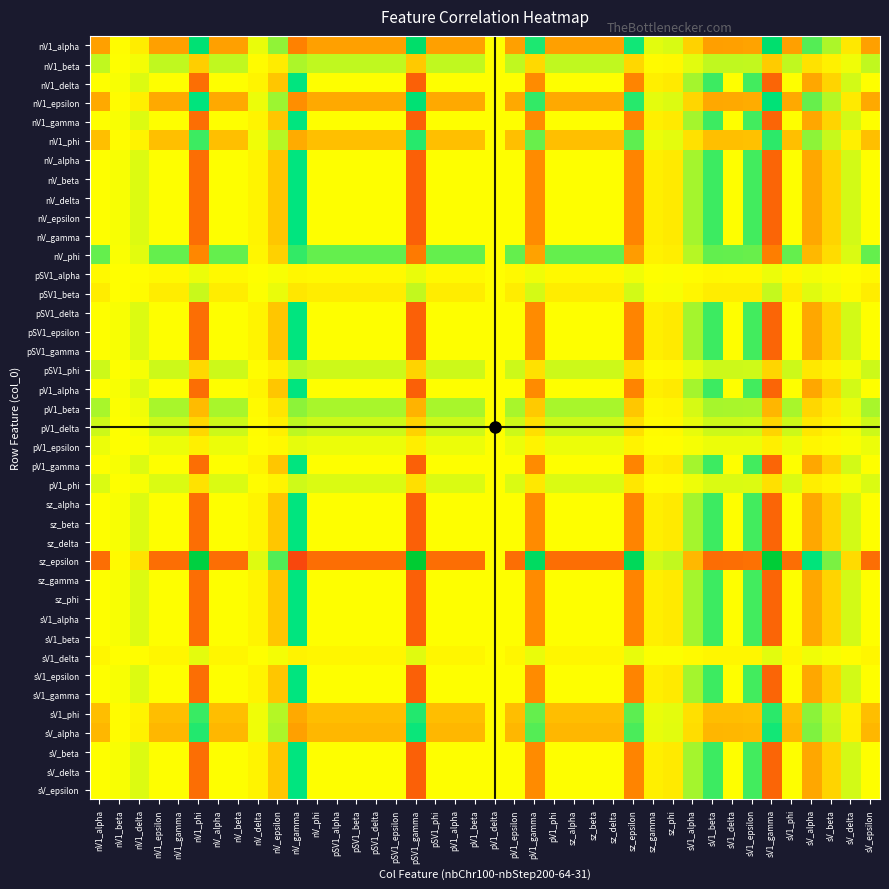

Reading right to left, transcribe all the data shown in this chart.

nV1_alpha: sV_epsilon=-0.4	sV_delta=-0.1	sV_beta=0.2	sV_alpha=0.3	sV1_phi=-0.4	sV1_gamma=0.6	sV1_epsilon=-0.4	sV1_delta=-0.4	sV1_beta=-0.4	sV1_alpha=-0.2	sz_phi=0.1	sz_gamma=0.1	sz_epsilon=0.5	sz_delta=-0.4	sz_beta=-0.4	sz_alpha=-0.4	pV1_phi=-0.4	pV1_gamma=0.4	pV1_epsilon=-0.4	pV1_delta=-0.0	pV1_beta=-0.4	pV1_alpha=-0.4	pSV1_phi=-0.4	pSV1_gamma=0.6	pSV1_epsilon=-0.4	pSV1_delta=-0.4	pSV1_beta=-0.4	pSV1_alpha=-0.4	nV_phi=-0.4	nV_gamma=-0.5	nV_epsilon=0.2	nV_delta=0.0	nV_beta=-0.4	nV_alpha=-0.4	nV1_phi=0.6	nV1_gamma=-0.4	nV1_epsilon=-0.4	nV1_delta=-0.1	nV1_beta=-0.0	nV1_alpha=-0.4
nV1_beta: sV_epsilon=0.1	sV_delta=0.0	sV_beta=-0.1	sV_alpha=-0.1	sV1_phi=0.1	sV1_gamma=-0.2	sV1_epsilon=0.1	sV1_delta=0.1	sV1_beta=0.1	sV1_alpha=0.1	sz_phi=-0.0	sz_gamma=-0.0	sz_epsilon=-0.2	sz_delta=0.1	sz_beta=0.1	sz_alpha=0.1	pV1_phi=0.1	pV1_gamma=-0.1	pV1_epsilon=0.1	pV1_delta=0.0	pV1_beta=0.1	pV1_alpha=0.1	pSV1_phi=0.1	pSV1_gamma=-0.2	pSV1_epsilon=0.1	pSV1_delta=0.1	pSV1_beta=0.1	pSV1_alpha=0.1	nV_phi=0.1	nV_gamma=0.2	nV_epsilon=-0.1	nV_delta=-0.0	nV_beta=0.1	nV_alpha=0.1	nV1_phi=-0.2	nV1_gamma=0.1	nV1_epsilon=0.1	nV1_delta=0.0	nV1_beta=0.0	nV1_alpha=0.1
nV1_delta: sV_epsilon=0.0	sV_delta=0.1	sV_beta=-0.2	sV_alpha=-0.3	sV1_phi=0.0	sV1_gamma=-0.6	sV1_epsilon=0.4	sV1_delta=0.0	sV1_beta=0.4	sV1_alpha=0.2	sz_phi=-0.1	sz_gamma=-0.1	sz_epsilon=-0.5	sz_delta=0.0	sz_beta=0.0	sz_alpha=0.0	pV1_phi=0.0	pV1_gamma=-0.5	pV1_epsilon=0.0	pV1_delta=0.0	pV1_beta=0.0	pV1_alpha=0.0	pSV1_phi=0.0	pSV1_gamma=-0.6	pSV1_epsilon=0.0	pSV1_delta=0.0	pSV1_beta=0.0	pSV1_alpha=0.0	nV_phi=0.0	nV_gamma=0.5	nV_epsilon=-0.2	nV_delta=-0.0	nV_beta=0.0	nV_alpha=0.0	nV1_phi=-0.6	nV1_gamma=0.0	nV1_epsilon=0.0	nV1_delta=0.1	nV1_beta=0.0	nV1_alpha=0.0
nV1_epsilon: sV_epsilon=-0.3	sV_delta=-0.1	sV_beta=0.1	sV_alpha=0.3	sV1_phi=-0.3	sV1_gamma=0.6	sV1_epsilon=-0.3	sV1_delta=-0.3	sV1_beta=-0.3	sV1_alpha=-0.2	sz_phi=0.1	sz_gamma=0.1	sz_epsilon=0.4	sz_delta=-0.3	sz_beta=-0.3	sz_alpha=-0.3	pV1_phi=-0.3	pV1_gamma=0.4	pV1_epsilon=-0.3	pV1_delta=-0.0	pV1_beta=-0.3	pV1_alpha=-0.3	pSV1_phi=-0.3	pSV1_gamma=0.6	pSV1_epsilon=-0.3	pSV1_delta=-0.3	pSV1_beta=-0.3	pSV1_alpha=-0.3	nV_phi=-0.3	nV_gamma=-0.4	nV_epsilon=0.2	nV_delta=0.0	nV_beta=-0.3	nV_alpha=-0.3	nV1_phi=0.5	nV1_gamma=-0.3	nV1_epsilon=-0.3	nV1_delta=-0.1	nV1_beta=-0.0	nV1_alpha=-0.3
nV1_gamma: sV_epsilon=0.0	sV_delta=0.1	sV_beta=-0.2	sV_alpha=-0.3	sV1_phi=0.0	sV1_gamma=-0.6	sV1_epsilon=0.4	sV1_delta=0.0	sV1_beta=0.4	sV1_alpha=0.2	sz_phi=-0.1	sz_gamma=-0.1	sz_epsilon=-0.5	sz_delta=0.0	sz_beta=0.0	sz_alpha=0.0	pV1_phi=0.0	pV1_gamma=-0.5	pV1_epsilon=0.0	pV1_delta=0.0	pV1_beta=0.0	pV1_alpha=0.0	pSV1_phi=0.0	pSV1_gamma=-0.6	pSV1_epsilon=0.0	pSV1_delta=0.0	pSV1_beta=0.0	pSV1_alpha=0.0	nV_phi=0.0	nV_gamma=0.5	nV_epsilon=-0.2	nV_delta=-0.0	nV_beta=0.0	nV_alpha=0.0	nV1_phi=-0.6	nV1_gamma=0.0	nV1_epsilon=0.0	nV1_delta=0.1	nV1_beta=0.0	nV1_alpha=0.0
nV1_phi: sV_epsilon=-0.2	sV_delta=-0.1	sV_beta=0.1	sV_alpha=0.2	sV1_phi=-0.2	sV1_gamma=0.4	sV1_epsilon=-0.2	sV1_delta=-0.2	sV1_beta=-0.2	sV1_alpha=-0.1	sz_phi=0.1	sz_gamma=0.0	sz_epsilon=0.3	sz_delta=-0.2	sz_beta=-0.2	sz_alpha=-0.2	pV1_phi=-0.2	pV1_gamma=0.3	pV1_epsilon=-0.2	pV1_delta=-0.0	pV1_beta=-0.2	pV1_alpha=-0.2	pSV1_phi=-0.2	pSV1_gamma=0.4	pSV1_epsilon=-0.2	pSV1_delta=-0.2	pSV1_beta=-0.2	pSV1_alpha=-0.2	nV_phi=-0.2	nV_gamma=-0.3	nV_epsilon=0.1	nV_delta=0.0	nV_beta=-0.2	nV_alpha=-0.2	nV1_phi=0.4	nV1_gamma=-0.2	nV1_epsilon=-0.2	nV1_delta=-0.0	nV1_beta=-0.0	nV1_alpha=-0.2
nV_alpha: sV_epsilon=0.0	sV_delta=0.1	sV_beta=-0.2	sV_alpha=-0.3	sV1_phi=0.0	sV1_gamma=-0.6	sV1_epsilon=0.4	sV1_delta=0.0	sV1_beta=0.4	sV1_alpha=0.2	sz_phi=-0.1	sz_gamma=-0.1	sz_epsilon=-0.5	sz_delta=0.0	sz_beta=0.0	sz_alpha=0.0	pV1_phi=0.0	pV1_gamma=-0.5	pV1_epsilon=0.0	pV1_delta=0.0	pV1_beta=0.0	pV1_alpha=0.0	pSV1_phi=0.0	pSV1_gamma=-0.6	pSV1_epsilon=0.0	pSV1_delta=0.0	pSV1_beta=0.0	pSV1_alpha=0.0	nV_phi=0.0	nV_gamma=0.5	nV_epsilon=-0.2	nV_delta=-0.0	nV_beta=0.0	nV_alpha=0.0	nV1_phi=-0.6	nV1_gamma=0.0	nV1_epsilon=0.0	nV1_delta=0.1	nV1_beta=0.0	nV1_alpha=0.0
nV_beta: sV_epsilon=0.0	sV_delta=0.1	sV_beta=-0.2	sV_alpha=-0.3	sV1_phi=0.0	sV1_gamma=-0.6	sV1_epsilon=0.4	sV1_delta=0.0	sV1_beta=0.4	sV1_alpha=0.2	sz_phi=-0.1	sz_gamma=-0.1	sz_epsilon=-0.5	sz_delta=0.0	sz_beta=0.0	sz_alpha=0.0	pV1_phi=0.0	pV1_gamma=-0.5	pV1_epsilon=0.0	pV1_delta=0.0	pV1_beta=0.0	pV1_alpha=0.0	pSV1_phi=0.0	pSV1_gamma=-0.6	pSV1_epsilon=0.0	pSV1_delta=0.0	pSV1_beta=0.0	pSV1_alpha=0.0	nV_phi=0.0	nV_gamma=0.5	nV_epsilon=-0.2	nV_delta=-0.0	nV_beta=0.0	nV_alpha=0.0	nV1_phi=-0.6	nV1_gamma=0.0	nV1_epsilon=0.0	nV1_delta=0.1	nV1_beta=0.0	nV1_alpha=0.0
nV_delta: sV_epsilon=0.0	sV_delta=0.1	sV_beta=-0.2	sV_alpha=-0.3	sV1_phi=0.0	sV1_gamma=-0.6	sV1_epsilon=0.4	sV1_delta=0.0	sV1_beta=0.4	sV1_alpha=0.2	sz_phi=-0.1	sz_gamma=-0.1	sz_epsilon=-0.5	sz_delta=0.0	sz_beta=0.0	sz_alpha=0.0	pV1_phi=0.0	pV1_gamma=-0.5	pV1_epsilon=0.0	pV1_delta=0.0	pV1_beta=0.0	pV1_alpha=0.0	pSV1_phi=0.0	pSV1_gamma=-0.6	pSV1_epsilon=0.0	pSV1_delta=0.0	pSV1_beta=0.0	pSV1_alpha=0.0	nV_phi=0.0	nV_gamma=0.5	nV_epsilon=-0.2	nV_delta=-0.0	nV_beta=0.0	nV_alpha=0.0	nV1_phi=-0.6	nV1_gamma=0.0	nV1_epsilon=0.0	nV1_delta=0.1	nV1_beta=0.0	nV1_alpha=0.0
nV_epsilon: sV_epsilon=0.0	sV_delta=0.1	sV_beta=-0.2	sV_alpha=-0.3	sV1_phi=0.0	sV1_gamma=-0.6	sV1_epsilon=0.4	sV1_delta=0.0	sV1_beta=0.4	sV1_alpha=0.2	sz_phi=-0.1	sz_gamma=-0.1	sz_epsilon=-0.5	sz_delta=0.0	sz_beta=0.0	sz_alpha=0.0	pV1_phi=0.0	pV1_gamma=-0.5	pV1_epsilon=0.0	pV1_delta=0.0	pV1_beta=0.0	pV1_alpha=0.0	pSV1_phi=0.0	pSV1_gamma=-0.6	pSV1_epsilon=0.0	pSV1_delta=0.0	pSV1_beta=0.0	pSV1_alpha=0.0	nV_phi=0.0	nV_gamma=0.5	nV_epsilon=-0.2	nV_delta=-0.0	nV_beta=0.0	nV_alpha=0.0	nV1_phi=-0.6	nV1_gamma=0.0	nV1_epsilon=0.0	nV1_delta=0.1	nV1_beta=0.0	nV1_alpha=0.0
nV_gamma: sV_epsilon=0.0	sV_delta=0.1	sV_beta=-0.2	sV_alpha=-0.3	sV1_phi=0.0	sV1_gamma=-0.6	sV1_epsilon=0.4	sV1_delta=0.0	sV1_beta=0.4	sV1_alpha=0.2	sz_phi=-0.1	sz_gamma=-0.1	sz_epsilon=-0.5	sz_delta=0.0	sz_beta=0.0	sz_alpha=0.0	pV1_phi=0.0	pV1_gamma=-0.5	pV1_epsilon=0.0	pV1_delta=0.0	pV1_beta=0.0	pV1_alpha=0.0	pSV1_phi=0.0	pSV1_gamma=-0.6	pSV1_epsilon=0.0	pSV1_delta=0.0	pSV1_beta=0.0	pSV1_alpha=0.0	nV_phi=0.0	nV_gamma=0.5	nV_epsilon=-0.2	nV_delta=-0.0	nV_beta=0.0	nV_alpha=0.0	nV1_phi=-0.6	nV1_gamma=0.0	nV1_epsilon=0.0	nV1_delta=0.1	nV1_beta=0.0	nV1_alpha=0.0
nV_phi: sV_epsilon=0.3	sV_delta=0.1	sV_beta=-0.1	sV_alpha=-0.3	sV1_phi=0.3	sV1_gamma=-0.5	sV1_epsilon=0.3	sV1_delta=0.3	sV1_beta=0.3	sV1_alpha=0.1	sz_phi=-0.1	sz_gamma=-0.0	sz_epsilon=-0.4	sz_delta=0.3	sz_beta=0.3	sz_alpha=0.3	pV1_phi=0.3	pV1_gamma=-0.4	pV1_epsilon=0.3	pV1_delta=0.0	pV1_beta=0.3	pV1_alpha=0.3	pSV1_phi=0.3	pSV1_gamma=-0.5	pSV1_epsilon=0.3	pSV1_delta=0.3	pSV1_beta=0.3	pSV1_alpha=0.3	nV_phi=0.3	nV_gamma=0.4	nV_epsilon=-0.2	nV_delta=-0.0	nV_beta=0.3	nV_alpha=0.3	nV1_phi=-0.5	nV1_gamma=0.3	nV1_epsilon=0.3	nV1_delta=0.1	nV1_beta=0.0	nV1_alpha=0.3
pSV1_alpha: sV_epsilon=-0.0	sV_delta=-0.0	sV_beta=0.0	sV_alpha=0.0	sV1_phi=-0.0	sV1_gamma=0.0	sV1_epsilon=-0.0	sV1_delta=-0.0	sV1_beta=-0.0	sV1_alpha=-0.0	sz_phi=0.0	sz_gamma=0.0	sz_epsilon=0.0	sz_delta=-0.0	sz_beta=-0.0	sz_alpha=-0.0	pV1_phi=-0.0	pV1_gamma=0.0	pV1_epsilon=-0.0	pV1_delta=-0.0	pV1_beta=-0.0	pV1_alpha=-0.0	pSV1_phi=-0.0	pSV1_gamma=0.0	pSV1_epsilon=-0.0	pSV1_delta=-0.0	pSV1_beta=-0.0	pSV1_alpha=-0.0	nV_phi=-0.0	nV_gamma=-0.0	nV_epsilon=0.0	nV_delta=0.0	nV_beta=-0.0	nV_alpha=-0.0	nV1_phi=0.0	nV1_gamma=-0.0	nV1_epsilon=-0.0	nV1_delta=-0.0	nV1_beta=-0.0	nV1_alpha=-0.0
pSV1_beta: sV_epsilon=-0.1	sV_delta=-0.0	sV_beta=0.0	sV_alpha=0.1	sV1_phi=-0.1	sV1_gamma=0.1	sV1_epsilon=-0.1	sV1_delta=-0.1	sV1_beta=-0.1	sV1_alpha=-0.0	sz_phi=0.0	sz_gamma=0.0	sz_epsilon=0.1	sz_delta=-0.1	sz_beta=-0.1	sz_alpha=-0.1	pV1_phi=-0.1	pV1_gamma=0.1	pV1_epsilon=-0.1	pV1_delta=-0.0	pV1_beta=-0.1	pV1_alpha=-0.1	pSV1_phi=-0.1	pSV1_gamma=0.1	pSV1_epsilon=-0.1	pSV1_delta=-0.1	pSV1_beta=-0.1	pSV1_alpha=-0.1	nV_phi=-0.1	nV_gamma=-0.1	nV_epsilon=0.0	nV_delta=0.0	nV_beta=-0.1	nV_alpha=-0.1	nV1_phi=0.1	nV1_gamma=-0.1	nV1_epsilon=-0.1	nV1_delta=-0.0	nV1_beta=-0.0	nV1_alpha=-0.1
pSV1_delta: sV_epsilon=0.0	sV_delta=0.1	sV_beta=-0.2	sV_alpha=-0.3	sV1_phi=0.0	sV1_gamma=-0.6	sV1_epsilon=0.4	sV1_delta=0.0	sV1_beta=0.4	sV1_alpha=0.2	sz_phi=-0.1	sz_gamma=-0.1	sz_epsilon=-0.5	sz_delta=0.0	sz_beta=0.0	sz_alpha=0.0	pV1_phi=0.0	pV1_gamma=-0.5	pV1_epsilon=0.0	pV1_delta=0.0	pV1_beta=0.0	pV1_alpha=0.0	pSV1_phi=0.0	pSV1_gamma=-0.6	pSV1_epsilon=0.0	pSV1_delta=0.0	pSV1_beta=0.0	pSV1_alpha=0.0	nV_phi=0.0	nV_gamma=0.5	nV_epsilon=-0.2	nV_delta=-0.0	nV_beta=0.0	nV_alpha=0.0	nV1_phi=-0.6	nV1_gamma=0.0	nV1_epsilon=0.0	nV1_delta=0.1	nV1_beta=0.0	nV1_alpha=0.0
pSV1_epsilon: sV_epsilon=0.0	sV_delta=0.1	sV_beta=-0.2	sV_alpha=-0.3	sV1_phi=0.0	sV1_gamma=-0.6	sV1_epsilon=0.4	sV1_delta=0.0	sV1_beta=0.4	sV1_alpha=0.2	sz_phi=-0.1	sz_gamma=-0.1	sz_epsilon=-0.5	sz_delta=0.0	sz_beta=0.0	sz_alpha=0.0	pV1_phi=0.0	pV1_gamma=-0.5	pV1_epsilon=0.0	pV1_delta=0.0	pV1_beta=0.0	pV1_alpha=0.0	pSV1_phi=0.0	pSV1_gamma=-0.6	pSV1_epsilon=0.0	pSV1_delta=0.0	pSV1_beta=0.0	pSV1_alpha=0.0	nV_phi=0.0	nV_gamma=0.5	nV_epsilon=-0.2	nV_delta=-0.0	nV_beta=0.0	nV_alpha=0.0	nV1_phi=-0.6	nV1_gamma=0.0	nV1_epsilon=0.0	nV1_delta=0.1	nV1_beta=0.0	nV1_alpha=0.0
pSV1_gamma: sV_epsilon=0.0	sV_delta=0.1	sV_beta=-0.2	sV_alpha=-0.3	sV1_phi=0.0	sV1_gamma=-0.6	sV1_epsilon=0.4	sV1_delta=0.0	sV1_beta=0.4	sV1_alpha=0.2	sz_phi=-0.1	sz_gamma=-0.1	sz_epsilon=-0.5	sz_delta=0.0	sz_beta=0.0	sz_alpha=0.0	pV1_phi=0.0	pV1_gamma=-0.5	pV1_epsilon=0.0	pV1_delta=0.0	pV1_beta=0.0	pV1_alpha=0.0	pSV1_phi=0.0	pSV1_gamma=-0.6	pSV1_epsilon=0.0	pSV1_delta=0.0	pSV1_beta=0.0	pSV1_alpha=0.0	nV_phi=0.0	nV_gamma=0.5	nV_epsilon=-0.2	nV_delta=-0.0	nV_beta=0.0	nV_alpha=0.0	nV1_phi=-0.6	nV1_gamma=0.0	nV1_epsilon=0.0	nV1_delta=0.1	nV1_beta=0.0	nV1_alpha=0.0
pSV1_phi: sV_epsilon=0.1	sV_delta=0.0	sV_beta=-0.0	sV_alpha=-0.1	sV1_phi=0.1	sV1_gamma=-0.2	sV1_epsilon=0.1	sV1_delta=0.1	sV1_beta=0.1	sV1_alpha=0.0	sz_phi=-0.0	sz_gamma=-0.0	sz_epsilon=-0.1	sz_delta=0.1	sz_beta=0.1	sz_alpha=0.1	pV1_phi=0.1	pV1_gamma=-0.1	pV1_epsilon=0.1	pV1_delta=0.0	pV1_beta=0.1	pV1_alpha=0.1	pSV1_phi=0.1	pSV1_gamma=-0.2	pSV1_epsilon=0.1	pSV1_delta=0.1	pSV1_beta=0.1	pSV1_alpha=0.1	nV_phi=0.1	nV_gamma=0.1	nV_epsilon=-0.1	nV_delta=-0.0	nV_beta=0.1	nV_alpha=0.1	nV1_phi=-0.2	nV1_gamma=0.1	nV1_epsilon=0.1	nV1_delta=0.0	nV1_beta=0.0	nV1_alpha=0.1
pV1_alpha: sV_epsilon=0.0	sV_delta=0.1	sV_beta=-0.2	sV_alpha=-0.3	sV1_phi=0.0	sV1_gamma=-0.6	sV1_epsilon=0.4	sV1_delta=0.0	sV1_beta=0.4	sV1_alpha=0.2	sz_phi=-0.1	sz_gamma=-0.1	sz_epsilon=-0.5	sz_delta=0.0	sz_beta=0.0	sz_alpha=0.0	pV1_phi=0.0	pV1_gamma=-0.5	pV1_epsilon=0.0	pV1_delta=0.0	pV1_beta=0.0	pV1_alpha=0.0	pSV1_phi=0.0	pSV1_gamma=-0.6	pSV1_epsilon=0.0	pSV1_delta=0.0	pSV1_beta=0.0	pSV1_alpha=0.0	nV_phi=0.0	nV_gamma=0.5	nV_epsilon=-0.2	nV_delta=-0.0	nV_beta=0.0	nV_alpha=0.0	nV1_phi=-0.6	nV1_gamma=0.0	nV1_epsilon=0.0	nV1_delta=0.1	nV1_beta=0.0	nV1_alpha=0.0
pV1_beta: sV_epsilon=0.2	sV_delta=0.0	sV_beta=-0.1	sV_alpha=-0.2	sV1_phi=0.2	sV1_gamma=-0.3	sV1_epsilon=0.2	sV1_delta=0.2	sV1_beta=0.2	sV1_alpha=0.1	sz_phi=-0.0	sz_gamma=-0.0	sz_epsilon=-0.2	sz_delta=0.2	sz_beta=0.2	sz_alpha=0.2	pV1_phi=0.2	pV1_gamma=-0.2	pV1_epsilon=0.2	pV1_delta=0.0	pV1_beta=0.2	pV1_alpha=0.2	pSV1_phi=0.2	pSV1_gamma=-0.3	pSV1_epsilon=0.2	pSV1_delta=0.2	pSV1_beta=0.2	pSV1_alpha=0.2	nV_phi=0.2	nV_gamma=0.2	nV_epsilon=-0.1	nV_delta=-0.0	nV_beta=0.2	nV_alpha=0.2	nV1_phi=-0.3	nV1_gamma=0.2	nV1_epsilon=0.2	nV1_delta=0.0	nV1_beta=0.0	nV1_alpha=0.2
pV1_delta: sV_epsilon=0.1	sV_delta=0.0	sV_beta=-0.0	sV_alpha=-0.1	sV1_phi=0.1	sV1_gamma=-0.2	sV1_epsilon=0.1	sV1_delta=0.1	sV1_beta=0.1	sV1_alpha=0.0	sz_phi=-0.0	sz_gamma=-0.0	sz_epsilon=-0.1	sz_delta=0.1	sz_beta=0.1	sz_alpha=0.1	pV1_phi=0.1	pV1_gamma=-0.1	pV1_epsilon=0.1	pV1_delta=0.0	pV1_beta=0.1	pV1_alpha=0.1	pSV1_phi=0.1	pSV1_gamma=-0.2	pSV1_epsilon=0.1	pSV1_delta=0.1	pSV1_beta=0.1	pSV1_alpha=0.1	nV_phi=0.1	nV_gamma=0.1	nV_epsilon=-0.1	nV_delta=-0.0	nV_beta=0.1	nV_alpha=0.1	nV1_phi=-0.2	nV1_gamma=0.1	nV1_epsilon=0.1	nV1_delta=0.0	nV1_beta=0.0	nV1_alpha=0.1
pV1_epsilon: sV_epsilon=0.0	sV_delta=0.0	sV_beta=-0.0	sV_alpha=-0.0	sV1_phi=0.0	sV1_gamma=-0.1	sV1_epsilon=0.0	sV1_delta=0.0	sV1_beta=0.0	sV1_alpha=0.0	sz_phi=-0.0	sz_gamma=-0.0	sz_epsilon=-0.0	sz_delta=0.0	sz_beta=0.0	sz_alpha=0.0	pV1_phi=0.0	pV1_gamma=-0.0	pV1_epsilon=0.0	pV1_delta=0.0	pV1_beta=0.0	pV1_alpha=0.0	pSV1_phi=0.0	pSV1_gamma=-0.1	pSV1_epsilon=0.0	pSV1_delta=0.0	pSV1_beta=0.0	pSV1_alpha=0.0	nV_phi=0.0	nV_gamma=0.0	nV_epsilon=-0.0	nV_delta=-0.0	nV_beta=0.0	nV_alpha=0.0	nV1_phi=-0.1	nV1_gamma=0.0	nV1_epsilon=0.0	nV1_delta=0.0	nV1_beta=0.0	nV1_alpha=0.0
pV1_gamma: sV_epsilon=0.0	sV_delta=0.1	sV_beta=-0.2	sV_alpha=-0.3	sV1_phi=0.0	sV1_gamma=-0.6	sV1_epsilon=0.4	sV1_delta=0.0	sV1_beta=0.4	sV1_alpha=0.2	sz_phi=-0.1	sz_gamma=-0.1	sz_epsilon=-0.5	sz_delta=0.0	sz_beta=0.0	sz_alpha=0.0	pV1_phi=0.0	pV1_gamma=-0.5	pV1_epsilon=0.0	pV1_delta=0.0	pV1_beta=0.0	pV1_alpha=0.0	pSV1_phi=0.0	pSV1_gamma=-0.6	pSV1_epsilon=0.0	pSV1_delta=0.0	pSV1_beta=0.0	pSV1_alpha=0.0	nV_phi=0.0	nV_gamma=0.5	nV_epsilon=-0.2	nV_delta=-0.0	nV_beta=0.0	nV_alpha=0.0	nV1_phi=-0.6	nV1_gamma=0.0	nV1_epsilon=0.0	nV1_delta=0.1	nV1_beta=0.0	nV1_alpha=0.0
pV1_phi: sV_epsilon=0.1	sV_delta=0.0	sV_beta=-0.0	sV_alpha=-0.1	sV1_phi=0.1	sV1_gamma=-0.1	sV1_epsilon=0.1	sV1_delta=0.1	sV1_beta=0.1	sV1_alpha=0.0	sz_phi=-0.0	sz_gamma=-0.0	sz_epsilon=-0.1	sz_delta=0.1	sz_beta=0.1	sz_alpha=0.1	pV1_phi=0.1	pV1_gamma=-0.1	pV1_epsilon=0.1	pV1_delta=0.0	pV1_beta=0.1	pV1_alpha=0.1	pSV1_phi=0.1	pSV1_gamma=-0.1	pSV1_epsilon=0.1	pSV1_delta=0.1	pSV1_beta=0.1	pSV1_alpha=0.1	nV_phi=0.1	nV_gamma=0.1	nV_epsilon=-0.0	nV_delta=-0.0	nV_beta=0.1	nV_alpha=0.1	nV1_phi=-0.1	nV1_gamma=0.1	nV1_epsilon=0.1	nV1_delta=0.0	nV1_beta=0.0	nV1_alpha=0.1
sz_alpha: sV_epsilon=0.0	sV_delta=0.1	sV_beta=-0.2	sV_alpha=-0.3	sV1_phi=0.0	sV1_gamma=-0.6	sV1_epsilon=0.4	sV1_delta=0.0	sV1_beta=0.4	sV1_alpha=0.2	sz_phi=-0.1	sz_gamma=-0.1	sz_epsilon=-0.5	sz_delta=0.0	sz_beta=0.0	sz_alpha=0.0	pV1_phi=0.0	pV1_gamma=-0.5	pV1_epsilon=0.0	pV1_delta=0.0	pV1_beta=0.0	pV1_alpha=0.0	pSV1_phi=0.0	pSV1_gamma=-0.6	pSV1_epsilon=0.0	pSV1_delta=0.0	pSV1_beta=0.0	pSV1_alpha=0.0	nV_phi=0.0	nV_gamma=0.5	nV_epsilon=-0.2	nV_delta=-0.0	nV_beta=0.0	nV_alpha=0.0	nV1_phi=-0.6	nV1_gamma=0.0	nV1_epsilon=0.0	nV1_delta=0.1	nV1_beta=0.0	nV1_alpha=0.0
sz_beta: sV_epsilon=0.0	sV_delta=0.1	sV_beta=-0.2	sV_alpha=-0.3	sV1_phi=0.0	sV1_gamma=-0.6	sV1_epsilon=0.4	sV1_delta=0.0	sV1_beta=0.4	sV1_alpha=0.2	sz_phi=-0.1	sz_gamma=-0.1	sz_epsilon=-0.5	sz_delta=0.0	sz_beta=0.0	sz_alpha=0.0	pV1_phi=0.0	pV1_gamma=-0.5	pV1_epsilon=0.0	pV1_delta=0.0	pV1_beta=0.0	pV1_alpha=0.0	pSV1_phi=0.0	pSV1_gamma=-0.6	pSV1_epsilon=0.0	pSV1_delta=0.0	pSV1_beta=0.0	pSV1_alpha=0.0	nV_phi=0.0	nV_gamma=0.5	nV_epsilon=-0.2	nV_delta=-0.0	nV_beta=0.0	nV_alpha=0.0	nV1_phi=-0.6	nV1_gamma=0.0	nV1_epsilon=0.0	nV1_delta=0.1	nV1_beta=0.0	nV1_alpha=0.0
sz_delta: sV_epsilon=0.0	sV_delta=0.1	sV_beta=-0.2	sV_alpha=-0.3	sV1_phi=0.0	sV1_gamma=-0.6	sV1_epsilon=0.4	sV1_delta=0.0	sV1_beta=0.4	sV1_alpha=0.2	sz_phi=-0.1	sz_gamma=-0.1	sz_epsilon=-0.5	sz_delta=0.0	sz_beta=0.0	sz_alpha=0.0	pV1_phi=0.0	pV1_gamma=-0.5	pV1_epsilon=0.0	pV1_delta=0.0	pV1_beta=0.0	pV1_alpha=0.0	pSV1_phi=0.0	pSV1_gamma=-0.6	pSV1_epsilon=0.0	pSV1_delta=0.0	pSV1_beta=0.0	pSV1_alpha=0.0	nV_phi=0.0	nV_gamma=0.5	nV_epsilon=-0.2	nV_delta=-0.0	nV_beta=0.0	nV_alpha=0.0	nV1_phi=-0.6	nV1_gamma=0.0	nV1_epsilon=0.0	nV1_delta=0.1	nV1_beta=0.0	nV1_alpha=0.0
sz_epsilon: sV_epsilon=-0.6	sV_delta=-0.1	sV_beta=0.3	sV_alpha=0.5	sV1_phi=-0.6	sV1_gamma=1.0	sV1_epsilon=-0.6	sV1_delta=-0.6	sV1_beta=-0.6	sV1_alpha=-0.3	sz_phi=0.1	sz_gamma=0.1	sz_epsilon=0.7	sz_delta=-0.6	sz_beta=-0.6	sz_alpha=-0.6	pV1_phi=-0.6	pV1_gamma=0.7	pV1_epsilon=-0.6	pV1_delta=-0.0	pV1_beta=-0.6	pV1_alpha=-0.6	pSV1_phi=-0.6	pSV1_gamma=1.0	pSV1_epsilon=-0.6	pSV1_delta=-0.6	pSV1_beta=-0.6	pSV1_alpha=-0.6	nV_phi=-0.6	nV_gamma=-0.8	nV_epsilon=0.3	nV_delta=0.1	nV_beta=-0.6	nV_alpha=-0.6	nV1_phi=0.9	nV1_gamma=-0.6	nV1_epsilon=-0.6	nV1_delta=-0.1	nV1_beta=-0.0	nV1_alpha=-0.6
sz_gamma: sV_epsilon=0.0	sV_delta=0.1	sV_beta=-0.2	sV_alpha=-0.3	sV1_phi=0.0	sV1_gamma=-0.6	sV1_epsilon=0.4	sV1_delta=0.0	sV1_beta=0.4	sV1_alpha=0.2	sz_phi=-0.1	sz_gamma=-0.1	sz_epsilon=-0.5	sz_delta=0.0	sz_beta=0.0	sz_alpha=0.0	pV1_phi=0.0	pV1_gamma=-0.5	pV1_epsilon=0.0	pV1_delta=0.0	pV1_beta=0.0	pV1_alpha=0.0	pSV1_phi=0.0	pSV1_gamma=-0.6	pSV1_epsilon=0.0	pSV1_delta=0.0	pSV1_beta=0.0	pSV1_alpha=0.0	nV_phi=0.0	nV_gamma=0.5	nV_epsilon=-0.2	nV_delta=-0.0	nV_beta=0.0	nV_alpha=0.0	nV1_phi=-0.6	nV1_gamma=0.0	nV1_epsilon=0.0	nV1_delta=0.1	nV1_beta=0.0	nV1_alpha=0.0
sz_phi: sV_epsilon=0.0	sV_delta=0.1	sV_beta=-0.2	sV_alpha=-0.3	sV1_phi=0.0	sV1_gamma=-0.6	sV1_epsilon=0.4	sV1_delta=0.0	sV1_beta=0.4	sV1_alpha=0.2	sz_phi=-0.1	sz_gamma=-0.1	sz_epsilon=-0.5	sz_delta=0.0	sz_beta=0.0	sz_alpha=0.0	pV1_phi=0.0	pV1_gamma=-0.5	pV1_epsilon=0.0	pV1_delta=0.0	pV1_beta=0.0	pV1_alpha=0.0	pSV1_phi=0.0	pSV1_gamma=-0.6	pSV1_epsilon=0.0	pSV1_delta=0.0	pSV1_beta=0.0	pSV1_alpha=0.0	nV_phi=0.0	nV_gamma=0.5	nV_epsilon=-0.2	nV_delta=-0.0	nV_beta=0.0	nV_alpha=0.0	nV1_phi=-0.6	nV1_gamma=0.0	nV1_epsilon=0.0	nV1_delta=0.1	nV1_beta=0.0	nV1_alpha=0.0
sV1_alpha: sV_epsilon=0.0	sV_delta=0.1	sV_beta=-0.2	sV_alpha=-0.3	sV1_phi=0.0	sV1_gamma=-0.6	sV1_epsilon=0.4	sV1_delta=0.0	sV1_beta=0.4	sV1_alpha=0.2	sz_phi=-0.1	sz_gamma=-0.1	sz_epsilon=-0.5	sz_delta=0.0	sz_beta=0.0	sz_alpha=0.0	pV1_phi=0.0	pV1_gamma=-0.5	pV1_epsilon=0.0	pV1_delta=0.0	pV1_beta=0.0	pV1_alpha=0.0	pSV1_phi=0.0	pSV1_gamma=-0.6	pSV1_epsilon=0.0	pSV1_delta=0.0	pSV1_beta=0.0	pSV1_alpha=0.0	nV_phi=0.0	nV_gamma=0.5	nV_epsilon=-0.2	nV_delta=-0.0	nV_beta=0.0	nV_alpha=0.0	nV1_phi=-0.6	nV1_gamma=0.0	nV1_epsilon=0.0	nV1_delta=0.1	nV1_beta=0.0	nV1_alpha=0.0
sV1_beta: sV_epsilon=0.0	sV_delta=0.1	sV_beta=-0.2	sV_alpha=-0.3	sV1_phi=0.0	sV1_gamma=-0.6	sV1_epsilon=0.4	sV1_delta=0.0	sV1_beta=0.4	sV1_alpha=0.2	sz_phi=-0.1	sz_gamma=-0.1	sz_epsilon=-0.5	sz_delta=0.0	sz_beta=0.0	sz_alpha=0.0	pV1_phi=0.0	pV1_gamma=-0.5	pV1_epsilon=0.0	pV1_delta=0.0	pV1_beta=0.0	pV1_alpha=0.0	pSV1_phi=0.0	pSV1_gamma=-0.6	pSV1_epsilon=0.0	pSV1_delta=0.0	pSV1_beta=0.0	pSV1_alpha=0.0	nV_phi=0.0	nV_gamma=0.5	nV_epsilon=-0.2	nV_delta=-0.0	nV_beta=0.0	nV_alpha=0.0	nV1_phi=-0.6	nV1_gamma=0.0	nV1_epsilon=0.0	nV1_delta=0.1	nV1_beta=0.0	nV1_alpha=0.0
sV1_delta: sV_epsilon=-0.0	sV_delta=-0.0	sV_beta=0.0	sV_alpha=0.0	sV1_phi=-0.0	sV1_gamma=0.1	sV1_epsilon=-0.0	sV1_delta=-0.0	sV1_beta=-0.0	sV1_alpha=-0.0	sz_phi=0.0	sz_gamma=0.0	sz_epsilon=0.0	sz_delta=-0.0	sz_beta=-0.0	sz_alpha=-0.0	pV1_phi=-0.0	pV1_gamma=0.0	pV1_epsilon=-0.0	pV1_delta=-0.0	pV1_beta=-0.0	pV1_alpha=-0.0	pSV1_phi=-0.0	pSV1_gamma=0.1	pSV1_epsilon=-0.0	pSV1_delta=-0.0	pSV1_beta=-0.0	pSV1_alpha=-0.0	nV_phi=-0.0	nV_gamma=-0.0	nV_epsilon=0.0	nV_delta=0.0	nV_beta=-0.0	nV_alpha=-0.0	nV1_phi=0.1	nV1_gamma=-0.0	nV1_epsilon=-0.0	nV1_delta=-0.0	nV1_beta=-0.0	nV1_alpha=-0.0
sV1_epsilon: sV_epsilon=0.0	sV_delta=0.1	sV_beta=-0.2	sV_alpha=-0.3	sV1_phi=0.0	sV1_gamma=-0.6	sV1_epsilon=0.4	sV1_delta=0.0	sV1_beta=0.4	sV1_alpha=0.2	sz_phi=-0.1	sz_gamma=-0.1	sz_epsilon=-0.5	sz_delta=0.0	sz_beta=0.0	sz_alpha=0.0	pV1_phi=0.0	pV1_gamma=-0.5	pV1_epsilon=0.0	pV1_delta=0.0	pV1_beta=0.0	pV1_alpha=0.0	pSV1_phi=0.0	pSV1_gamma=-0.6	pSV1_epsilon=0.0	pSV1_delta=0.0	pSV1_beta=0.0	pSV1_alpha=0.0	nV_phi=0.0	nV_gamma=0.5	nV_epsilon=-0.2	nV_delta=-0.0	nV_beta=0.0	nV_alpha=0.0	nV1_phi=-0.6	nV1_gamma=0.0	nV1_epsilon=0.0	nV1_delta=0.1	nV1_beta=0.0	nV1_alpha=0.0
sV1_gamma: sV_epsilon=0.0	sV_delta=0.1	sV_beta=-0.2	sV_alpha=-0.3	sV1_phi=0.0	sV1_gamma=-0.6	sV1_epsilon=0.4	sV1_delta=0.0	sV1_beta=0.4	sV1_alpha=0.2	sz_phi=-0.1	sz_gamma=-0.1	sz_epsilon=-0.5	sz_delta=0.0	sz_beta=0.0	sz_alpha=0.0	pV1_phi=0.0	pV1_gamma=-0.5	pV1_epsilon=0.0	pV1_delta=0.0	pV1_beta=0.0	pV1_alpha=0.0	pSV1_phi=0.0	pSV1_gamma=-0.6	pSV1_epsilon=0.0	pSV1_delta=0.0	pSV1_beta=0.0	pSV1_alpha=0.0	nV_phi=0.0	nV_gamma=0.5	nV_epsilon=-0.2	nV_delta=-0.0	nV_beta=0.0	nV_alpha=0.0	nV1_phi=-0.6	nV1_gamma=0.0	nV1_epsilon=0.0	nV1_delta=0.1	nV1_beta=0.0	nV1_alpha=0.0
sV1_phi: sV_epsilon=-0.3	sV_delta=-0.1	sV_beta=0.1	sV_alpha=0.2	sV1_phi=-0.3	sV1_gamma=0.4	sV1_epsilon=-0.2	sV1_delta=-0.3	sV1_beta=-0.3	sV1_alpha=-0.1	sz_phi=0.1	sz_gamma=0.0	sz_epsilon=0.3	sz_delta=-0.3	sz_beta=-0.3	sz_alpha=-0.3	pV1_phi=-0.3	pV1_gamma=0.3	pV1_epsilon=-0.3	pV1_delta=-0.0	pV1_beta=-0.3	pV1_alpha=-0.3	pSV1_phi=-0.3	pSV1_gamma=0.4	pSV1_epsilon=-0.3	pSV1_delta=-0.3	pSV1_beta=-0.3	pSV1_alpha=-0.3	nV_phi=-0.3	nV_gamma=-0.3	nV_epsilon=0.1	nV_delta=0.0	nV_beta=-0.3	nV_alpha=-0.3	nV1_phi=0.4	nV1_gamma=-0.3	nV1_epsilon=-0.3	nV1_delta=-0.0	nV1_beta=-0.0	nV1_alpha=-0.3
sV_alpha: sV_epsilon=-0.3	sV_delta=-0.1	sV_beta=0.1	sV_alpha=0.3	sV1_phi=-0.3	sV1_gamma=0.5	sV1_epsilon=-0.3	sV1_delta=-0.3	sV1_beta=-0.3	sV1_alpha=-0.1	sz_phi=0.1	sz_gamma=0.0	sz_epsilon=0.4	sz_delta=-0.3	sz_beta=-0.3	sz_alpha=-0.3	pV1_phi=-0.3	pV1_gamma=0.3	pV1_epsilon=-0.3	pV1_delta=-0.0	pV1_beta=-0.3	pV1_alpha=-0.3	pSV1_phi=-0.3	pSV1_gamma=0.5	pSV1_epsilon=-0.3	pSV1_delta=-0.3	pSV1_beta=-0.3	pSV1_alpha=-0.3	nV_phi=-0.3	nV_gamma=-0.4	nV_epsilon=0.2	nV_delta=0.0	nV_beta=-0.3	nV_alpha=-0.3	nV1_phi=0.4	nV1_gamma=-0.3	nV1_epsilon=-0.3	nV1_delta=-0.1	nV1_beta=-0.0	nV1_alpha=-0.3
sV_beta: sV_epsilon=0.0	sV_delta=0.1	sV_beta=-0.2	sV_alpha=-0.3	sV1_phi=0.0	sV1_gamma=-0.6	sV1_epsilon=0.4	sV1_delta=0.0	sV1_beta=0.4	sV1_alpha=0.2	sz_phi=-0.1	sz_gamma=-0.1	sz_epsilon=-0.5	sz_delta=0.0	sz_beta=0.0	sz_alpha=0.0	pV1_phi=0.0	pV1_gamma=-0.5	pV1_epsilon=0.0	pV1_delta=0.0	pV1_beta=0.0	pV1_alpha=0.0	pSV1_phi=0.0	pSV1_gamma=-0.6	pSV1_epsilon=0.0	pSV1_delta=0.0	pSV1_beta=0.0	pSV1_alpha=0.0	nV_phi=0.0	nV_gamma=0.5	nV_epsilon=-0.2	nV_delta=-0.0	nV_beta=0.0	nV_alpha=0.0	nV1_phi=-0.6	nV1_gamma=0.0	nV1_epsilon=0.0	nV1_delta=0.1	nV1_beta=0.0	nV1_alpha=0.0
sV_delta: sV_epsilon=0.0	sV_delta=0.1	sV_beta=-0.2	sV_alpha=-0.3	sV1_phi=0.0	sV1_gamma=-0.6	sV1_epsilon=0.4	sV1_delta=0.0	sV1_beta=0.4	sV1_alpha=0.2	sz_phi=-0.1	sz_gamma=-0.1	sz_epsilon=-0.5	sz_delta=0.0	sz_beta=0.0	sz_alpha=0.0	pV1_phi=0.0	pV1_gamma=-0.5	pV1_epsilon=0.0	pV1_delta=0.0	pV1_beta=0.0	pV1_alpha=0.0	pSV1_phi=0.0	pSV1_gamma=-0.6	pSV1_epsilon=0.0	pSV1_delta=0.0	pSV1_beta=0.0	pSV1_alpha=0.0	nV_phi=0.0	nV_gamma=0.5	nV_epsilon=-0.2	nV_delta=-0.0	nV_beta=0.0	nV_alpha=0.0	nV1_phi=-0.6	nV1_gamma=0.0	nV1_epsilon=0.0	nV1_delta=0.1	nV1_beta=0.0	nV1_alpha=0.0
sV_epsilon: sV_epsilon=0.0	sV_delta=0.1	sV_beta=-0.2	sV_alpha=-0.3	sV1_phi=0.0	sV1_gamma=-0.6	sV1_epsilon=0.4	sV1_delta=0.0	sV1_beta=0.4	sV1_alpha=0.2	sz_phi=-0.1	sz_gamma=-0.1	sz_epsilon=-0.5	sz_delta=0.0	sz_beta=0.0	sz_alpha=0.0	pV1_phi=0.0	pV1_gamma=-0.5	pV1_epsilon=0.0	pV1_delta=0.0	pV1_beta=0.0	pV1_alpha=0.0	pSV1_phi=0.0	pSV1_gamma=-0.6	pSV1_epsilon=0.0	pSV1_delta=0.0	pSV1_beta=0.0	pSV1_alpha=0.0	nV_phi=0.0	nV_gamma=0.5	nV_epsilon=-0.2	nV_delta=-0.0	nV_beta=0.0	nV_alpha=0.0	nV1_phi=-0.6	nV1_gamma=0.0	nV1_epsilon=0.0	nV1_delta=0.1	nV1_beta=0.0	nV1_alpha=0.0